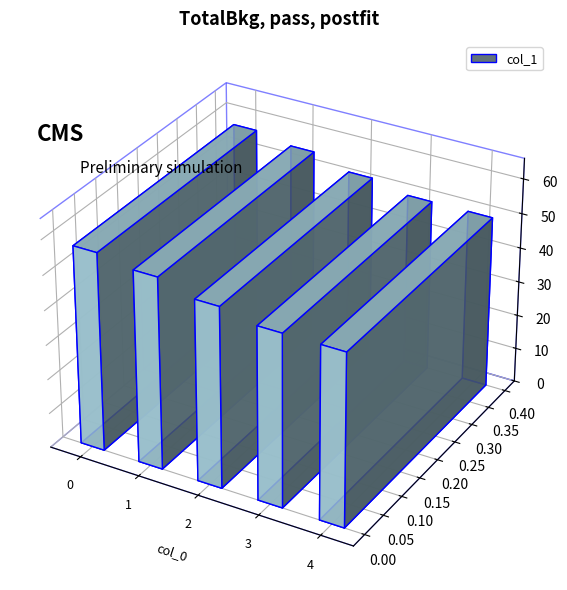

List the labels in order of value, smallest first.

3, 4, 2, 1, 0